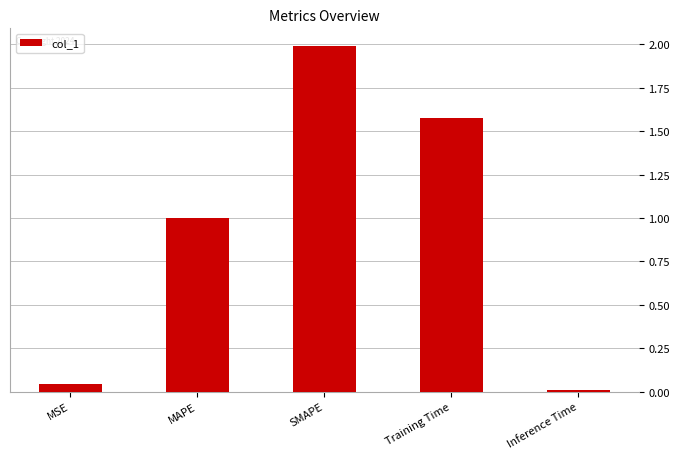

Which label corresponds to the smallest value in the chart?

Inference Time